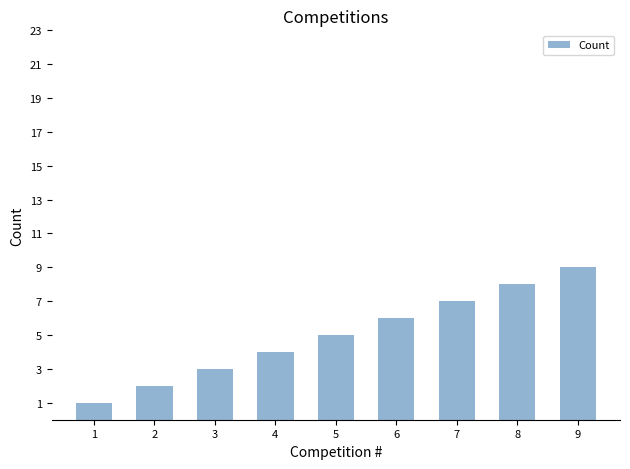

How many series are shown in this chart?

1